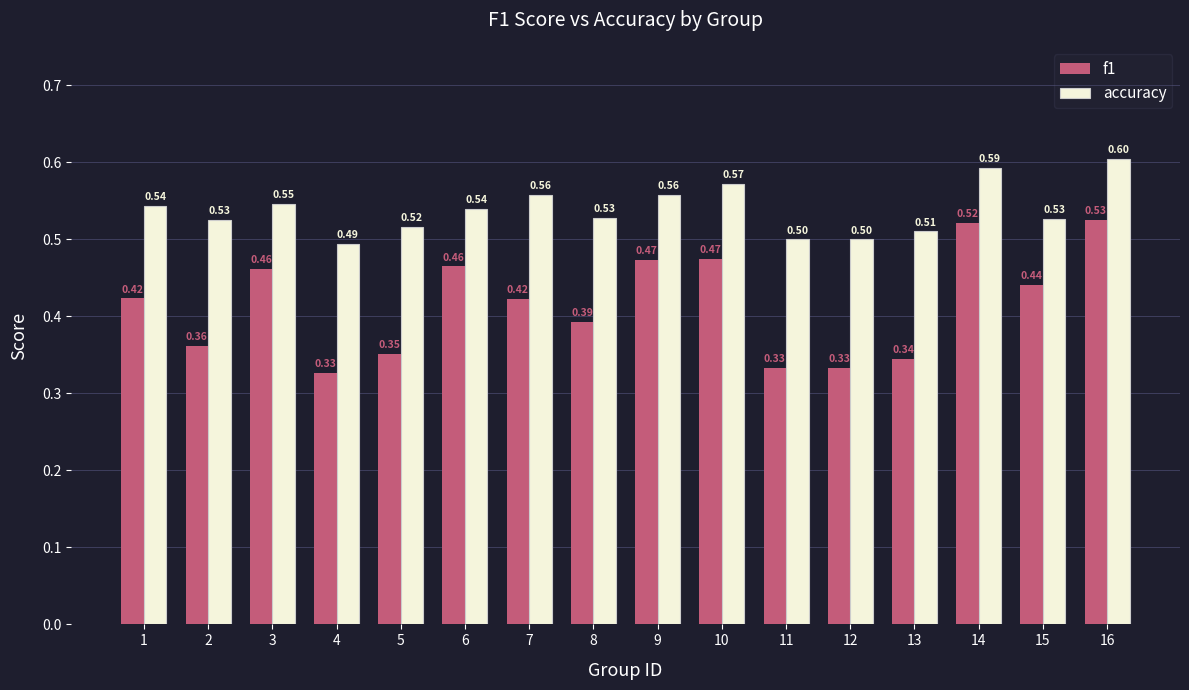

Which label corresponds to the smallest value in the chart?

4